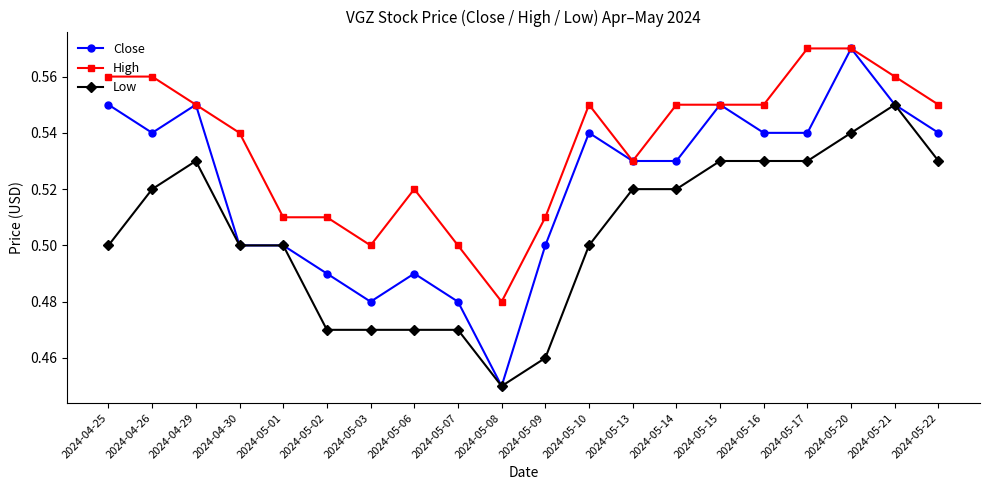

The High series shows 0.2 at 2024-04-25. True or false?

False